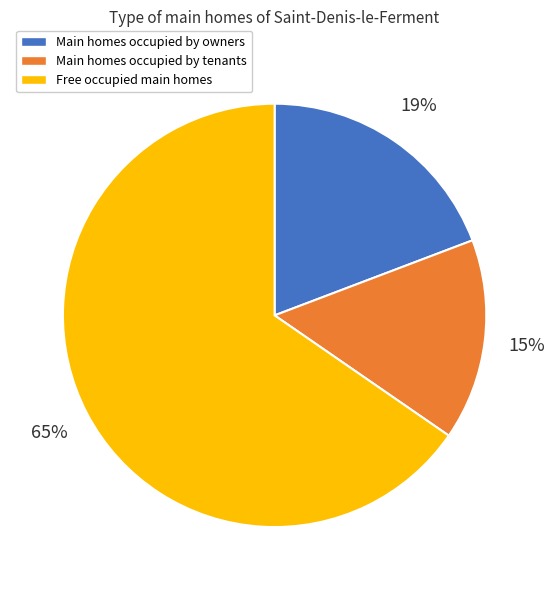

Is there a majority slice in this chart?

Yes